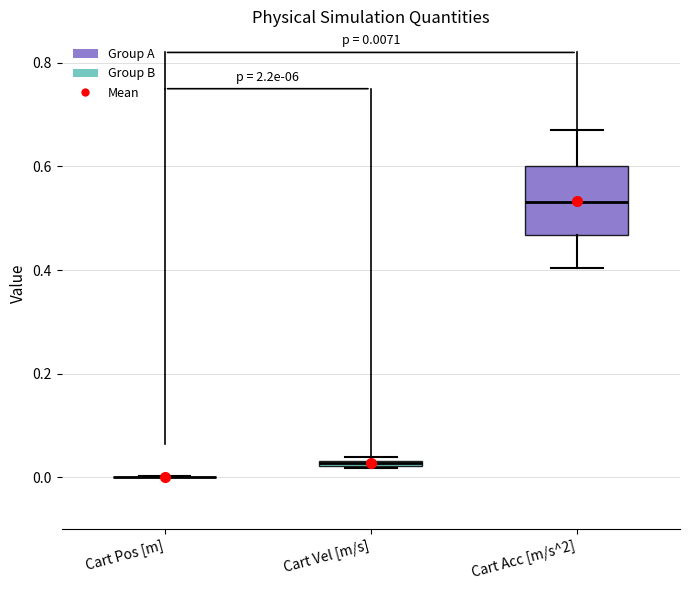

Which box is the tallest, from its lower edge to its upper edge?

Cart Acc [m/s^2]